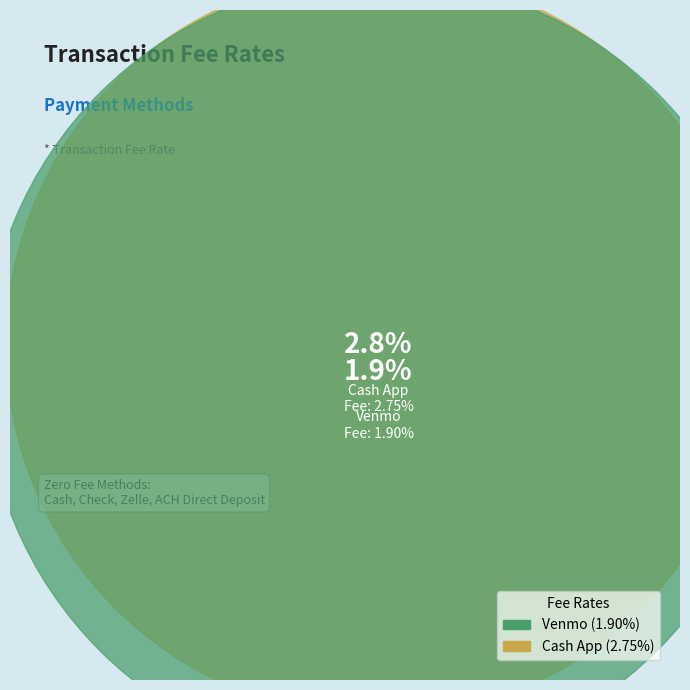

Do Cash App and Venmo together represent more than half of the pie?

Yes